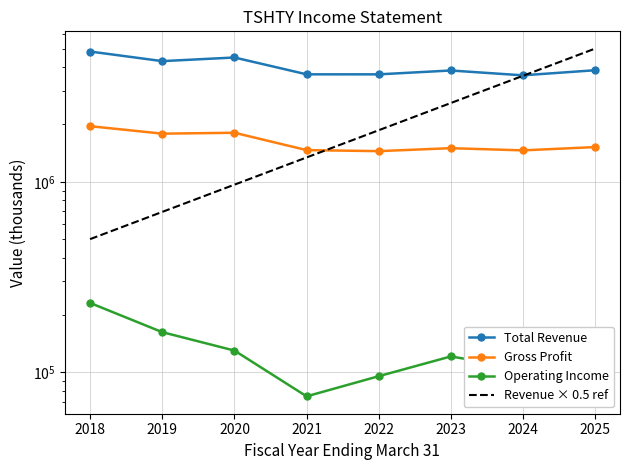

Is the value of Operating Income at 2025 greater than the value of Total Revenue at 2025?

No